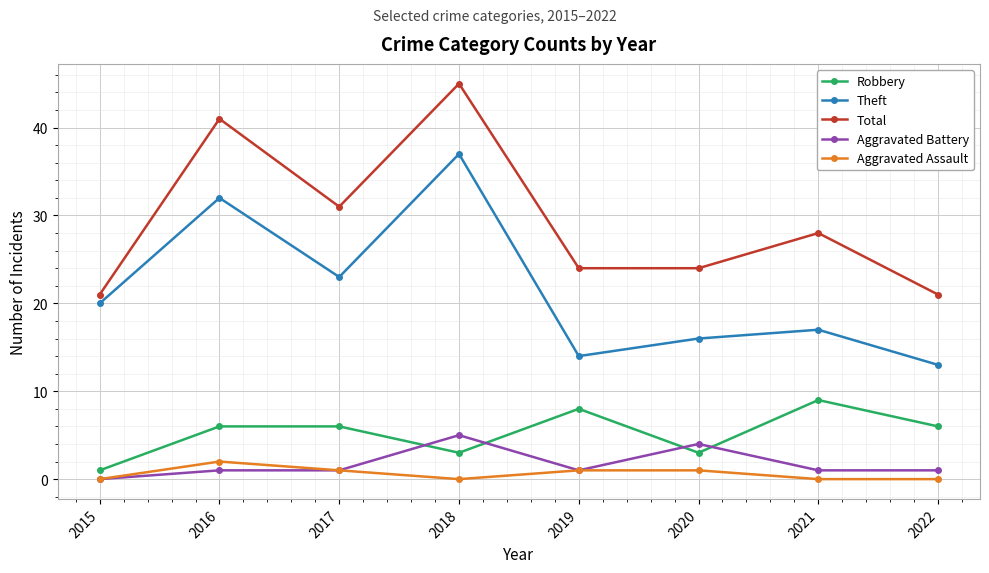

What is the spread (max minus min) of values at 2021?

28